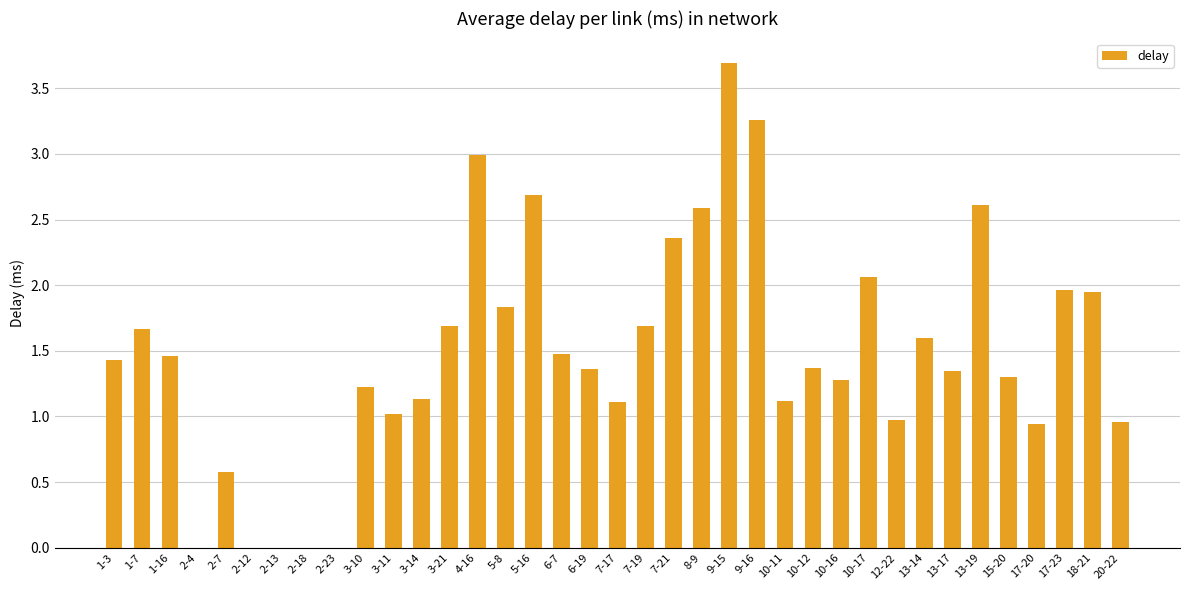

How many series are shown in this chart?

1